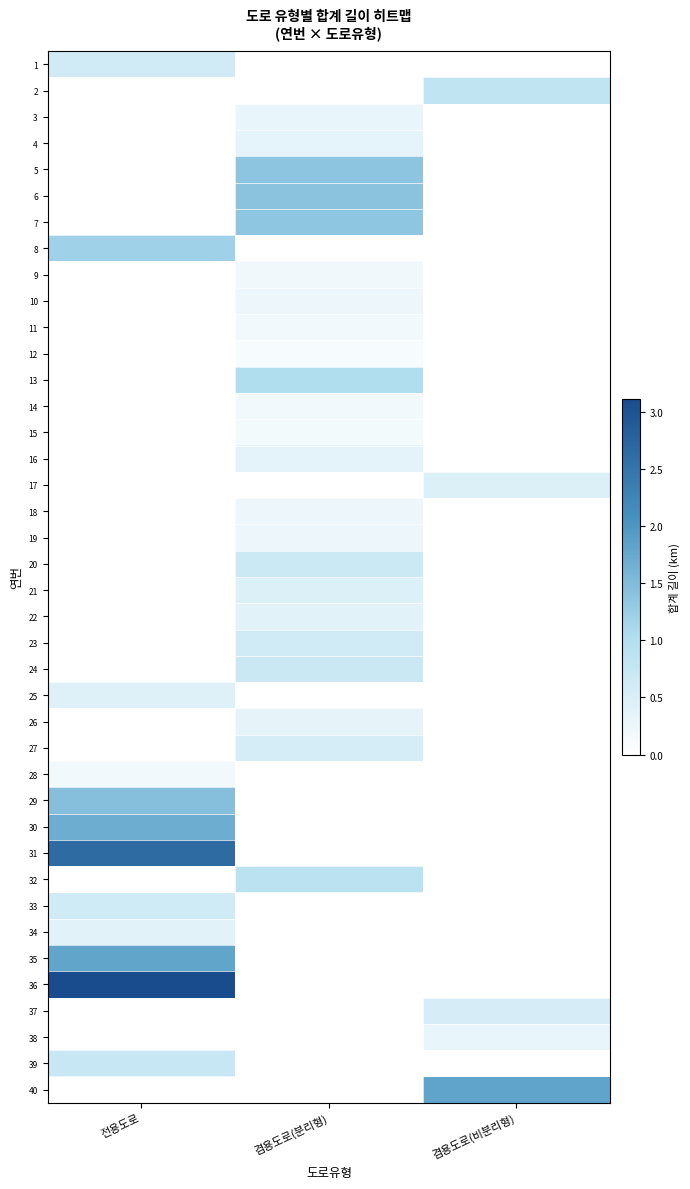

Reading left to right, transcribe all the data shown in this chart.

1: 전용도로=0.6	겸용도로(분리형)=0.0	겸용도로(비분리형)=0.0
2: 전용도로=0.0	겸용도로(분리형)=0.0	겸용도로(비분리형)=0.8
3: 전용도로=0.0	겸용도로(분리형)=0.3	겸용도로(비분리형)=0.0
4: 전용도로=0.0	겸용도로(분리형)=0.3	겸용도로(비분리형)=0.0
5: 전용도로=0.0	겸용도로(분리형)=1.4	겸용도로(비분리형)=0.0
6: 전용도로=0.0	겸용도로(분리형)=1.4	겸용도로(비분리형)=0.0
7: 전용도로=0.0	겸용도로(분리형)=1.4	겸용도로(비분리형)=0.0
8: 전용도로=1.2	겸용도로(분리형)=0.0	겸용도로(비분리형)=0.0
9: 전용도로=0.0	겸용도로(분리형)=0.2	겸용도로(비분리형)=0.0
10: 전용도로=0.0	겸용도로(분리형)=0.2	겸용도로(비분리형)=0.0
11: 전용도로=0.0	겸용도로(분리형)=0.2	겸용도로(비분리형)=0.0
12: 전용도로=0.0	겸용도로(분리형)=0.1	겸용도로(비분리형)=0.0
13: 전용도로=0.0	겸용도로(분리형)=1.0	겸용도로(비분리형)=0.0
14: 전용도로=0.0	겸용도로(분리형)=0.2	겸용도로(비분리형)=0.0
15: 전용도로=0.0	겸용도로(분리형)=0.1	겸용도로(비분리형)=0.0
16: 전용도로=0.0	겸용도로(분리형)=0.4	겸용도로(비분리형)=0.0
17: 전용도로=0.0	겸용도로(분리형)=0.0	겸용도로(비분리형)=0.5
18: 전용도로=0.0	겸용도로(분리형)=0.2	겸용도로(비분리형)=0.0
19: 전용도로=0.0	겸용도로(분리형)=0.2	겸용도로(비분리형)=0.0
20: 전용도로=0.0	겸용도로(분리형)=0.7	겸용도로(비분리형)=0.0
21: 전용도로=0.0	겸용도로(분리형)=0.5	겸용도로(비분리형)=0.0
22: 전용도로=0.0	겸용도로(분리형)=0.4	겸용도로(비분리형)=0.0
23: 전용도로=0.0	겸용도로(분리형)=0.6	겸용도로(비분리형)=0.0
24: 전용도로=0.0	겸용도로(분리형)=0.7	겸용도로(비분리형)=0.0
25: 전용도로=0.4	겸용도로(분리형)=0.0	겸용도로(비분리형)=0.0
26: 전용도로=0.0	겸용도로(분리형)=0.3	겸용도로(비분리형)=0.0
27: 전용도로=0.0	겸용도로(분리형)=0.6	겸용도로(비분리형)=0.0
28: 전용도로=0.2	겸용도로(분리형)=0.0	겸용도로(비분리형)=0.0
29: 전용도로=1.4	겸용도로(분리형)=0.0	겸용도로(비분리형)=0.0
30: 전용도로=1.7	겸용도로(분리형)=0.0	겸용도로(비분리형)=0.0
31: 전용도로=2.6	겸용도로(분리형)=0.0	겸용도로(비분리형)=0.0
32: 전용도로=0.0	겸용도로(분리형)=0.9	겸용도로(비분리형)=0.0
33: 전용도로=0.6	겸용도로(분리형)=0.0	겸용도로(비분리형)=0.0
34: 전용도로=0.4	겸용도로(분리형)=0.0	겸용도로(비분리형)=0.0
35: 전용도로=1.8	겸용도로(분리형)=0.0	겸용도로(비분리형)=0.0
36: 전용도로=3.1	겸용도로(분리형)=0.0	겸용도로(비분리형)=0.0
37: 전용도로=0.0	겸용도로(분리형)=0.0	겸용도로(비분리형)=0.5
38: 전용도로=0.0	겸용도로(분리형)=0.0	겸용도로(비분리형)=0.3
39: 전용도로=0.7	겸용도로(분리형)=0.0	겸용도로(비분리형)=0.0
40: 전용도로=0.0	겸용도로(분리형)=0.0	겸용도로(비분리형)=1.8